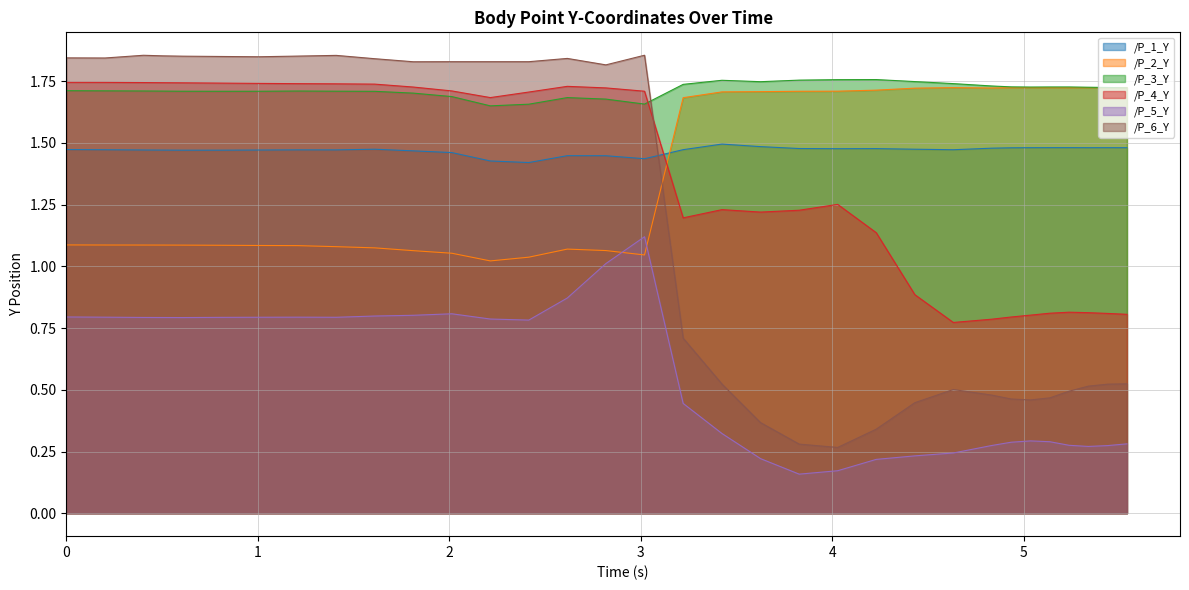

Is it true that /P_4_Y equals 1.7 at 0.8044705390930176?

True